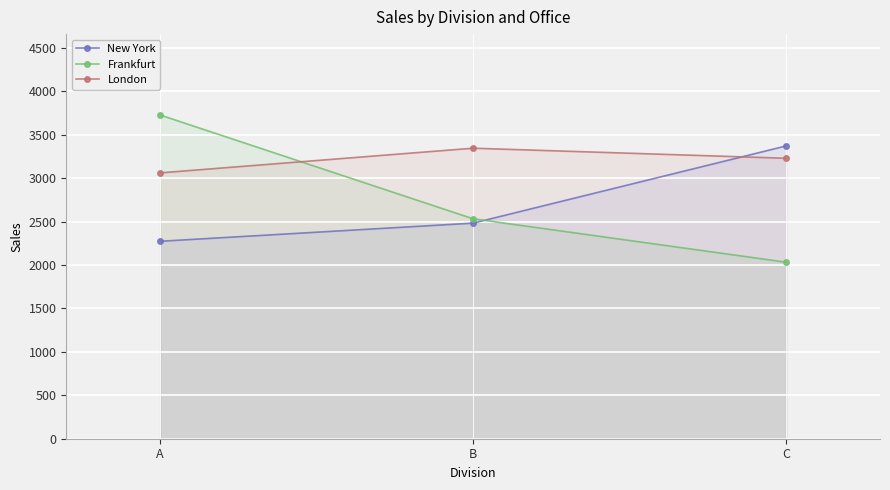

How many London values are between 3062 and 3346?

3